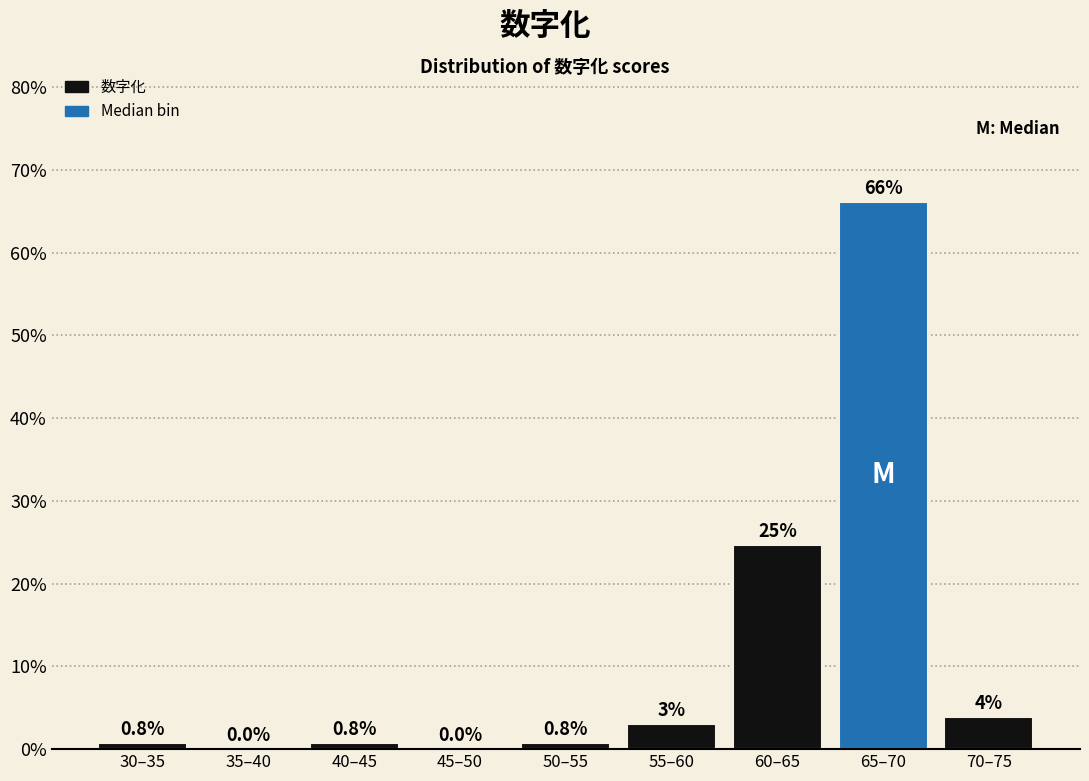

What is the greatest value displayed?

66.2